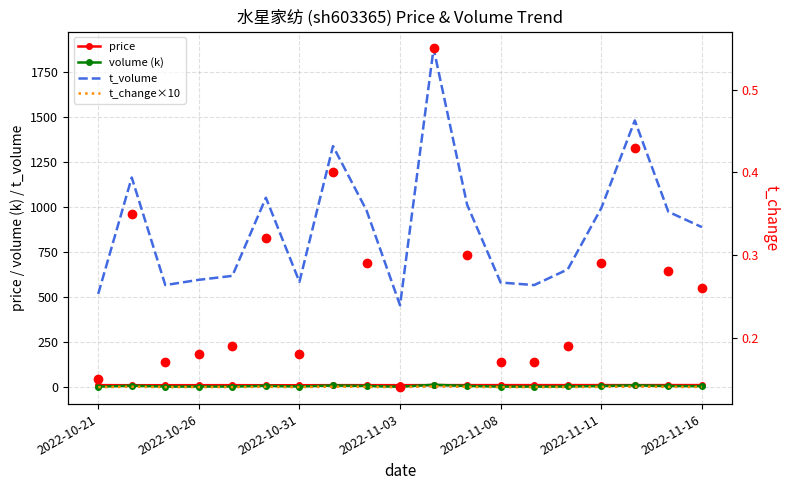

What is the total value across all series at 2022-11-08?

600.2